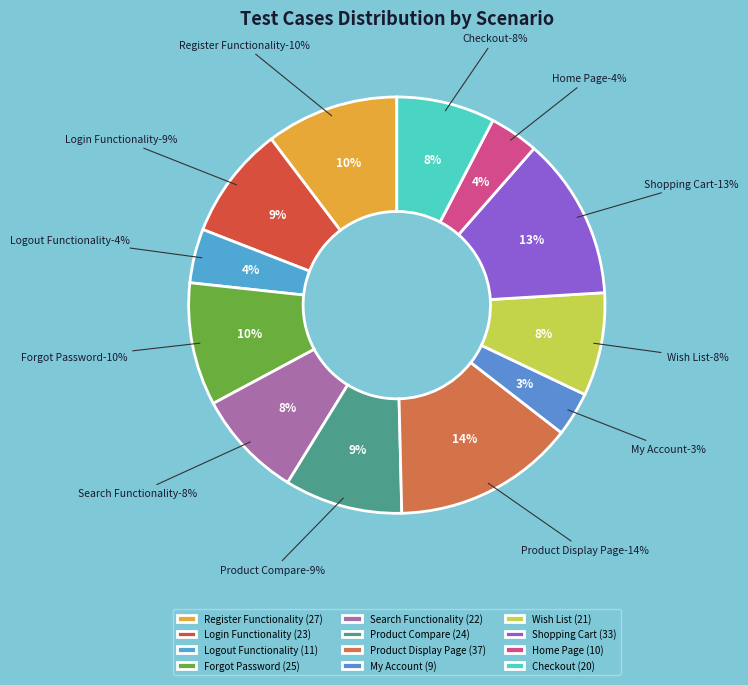

How many segments does this pie chart have?

12